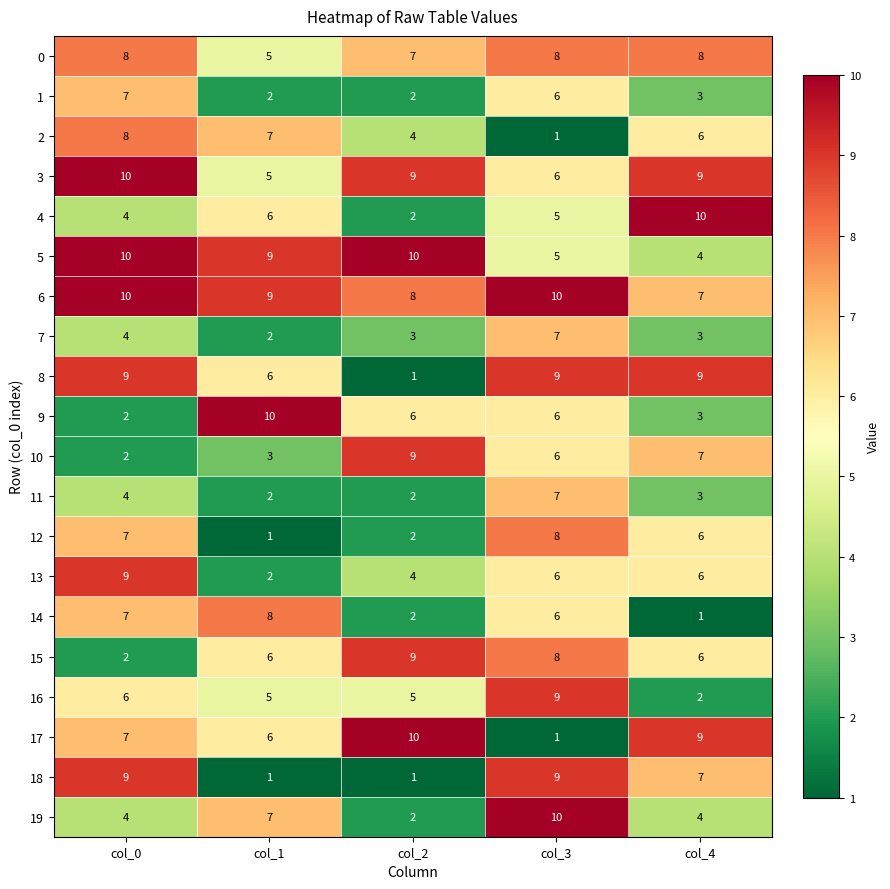

What is the difference between the second highest and minimum values in the 12 series?

6